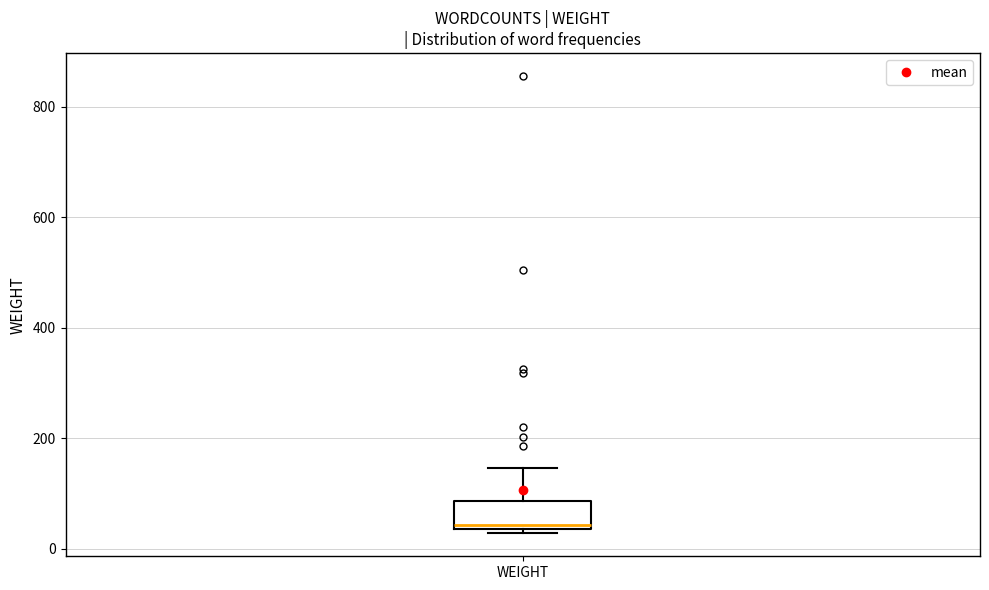

Read this box plot against the y-axis: the position of the median line, the range covered by the box, and the ends of both whiskers. The values are not printed on the chart, so give them approximately, as read against the axis.

median 40 (just above the box's lower edge), box 40 to 80, whiskers 20 to 140